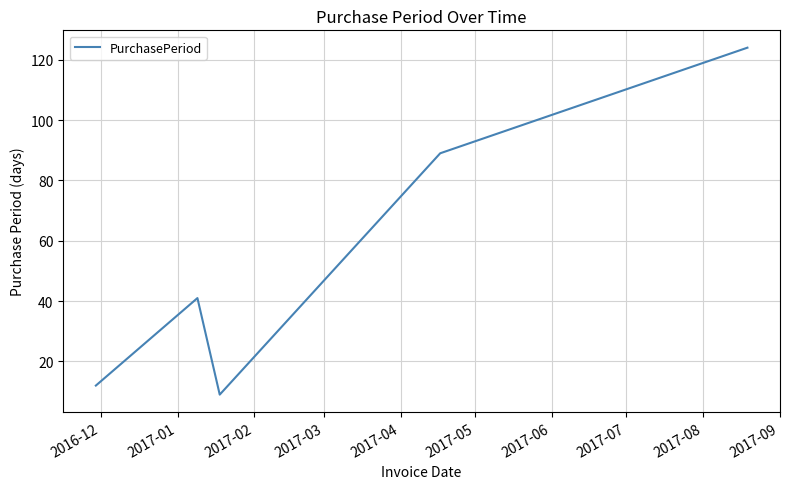

What is the maximum value shown in the chart?

124